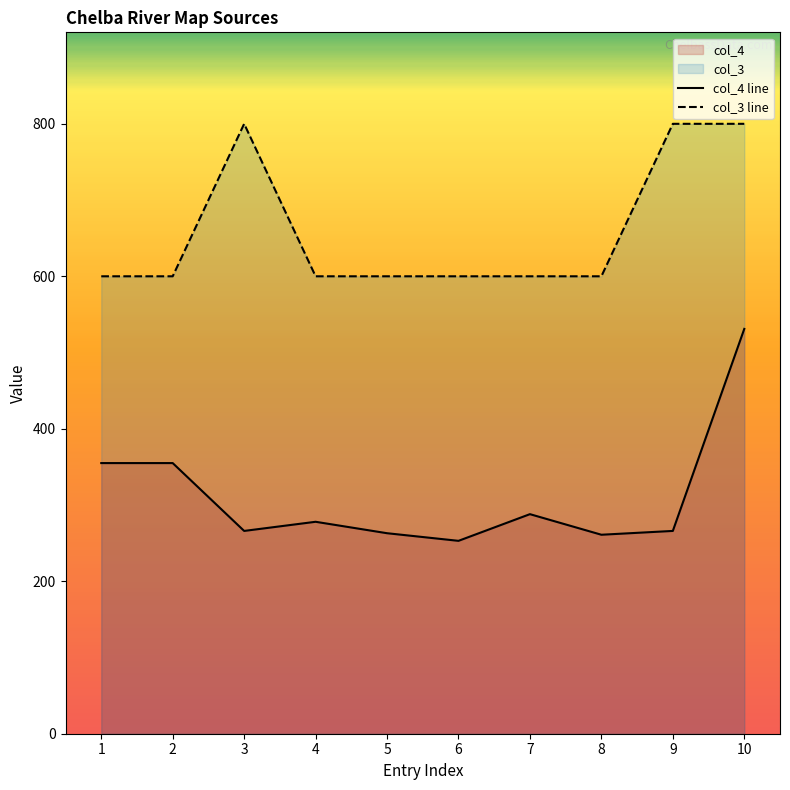

Does the chart display data point markers on the line(s)?

No